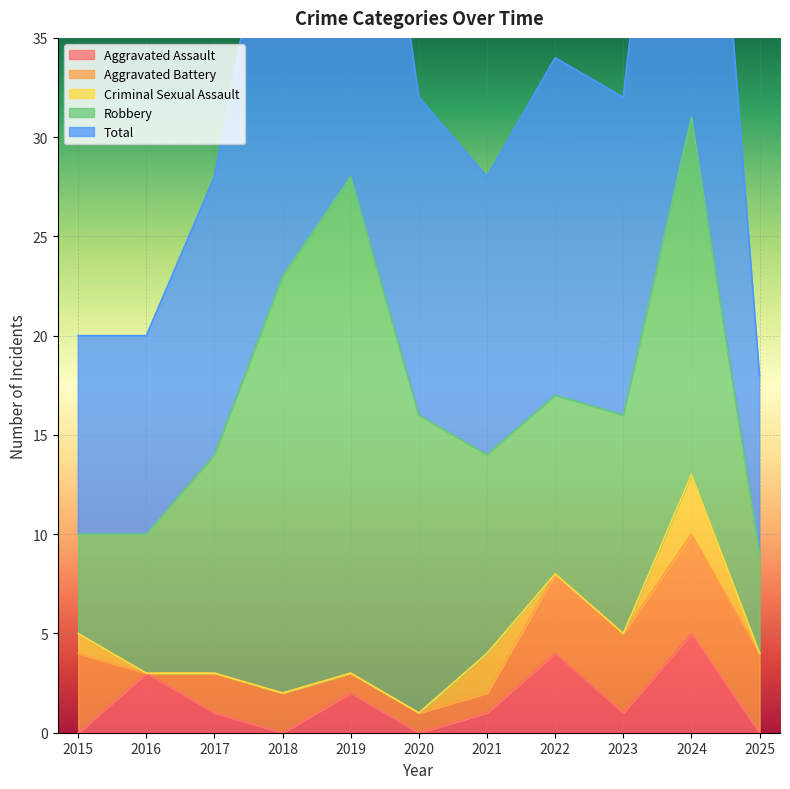

True or false: Aggravated Battery and Aggravated Assault cross at least once.

True